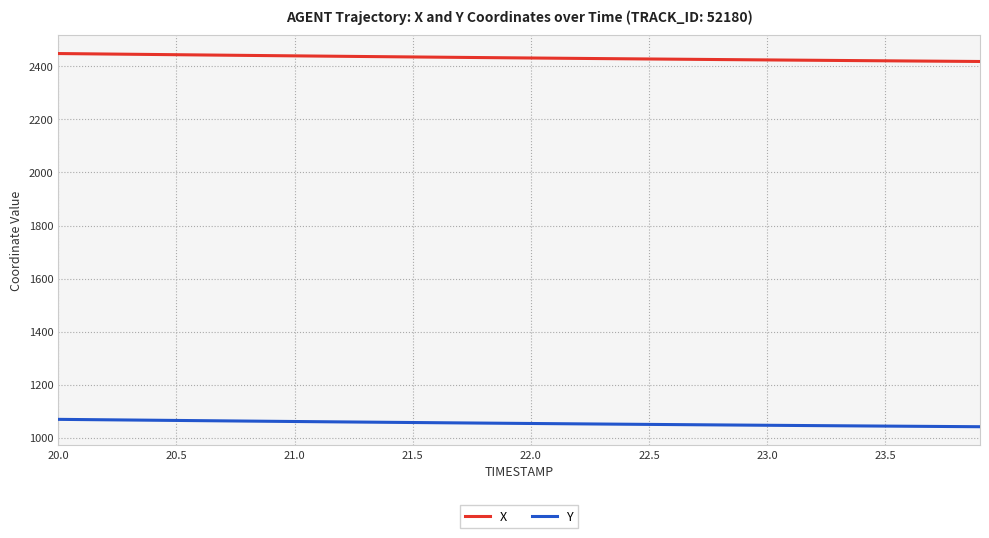

True or false: Y and X cross at least once.

False